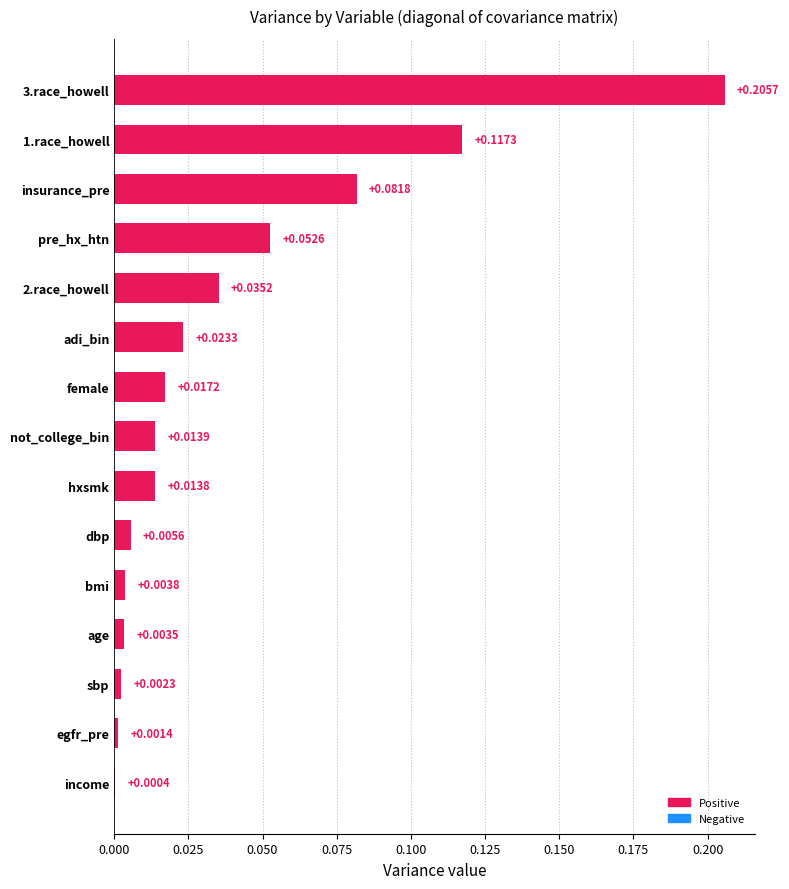

Are the bars horizontal?

Yes